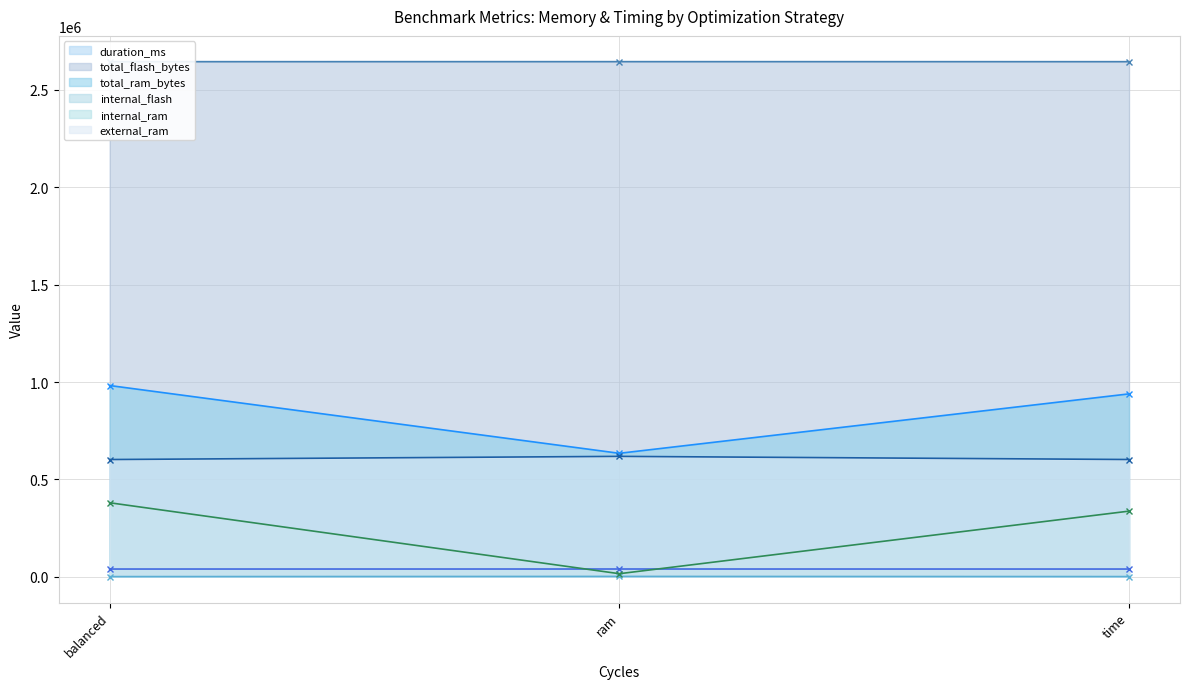

How many values in the total_ram_bytes series exceed 939308?

1